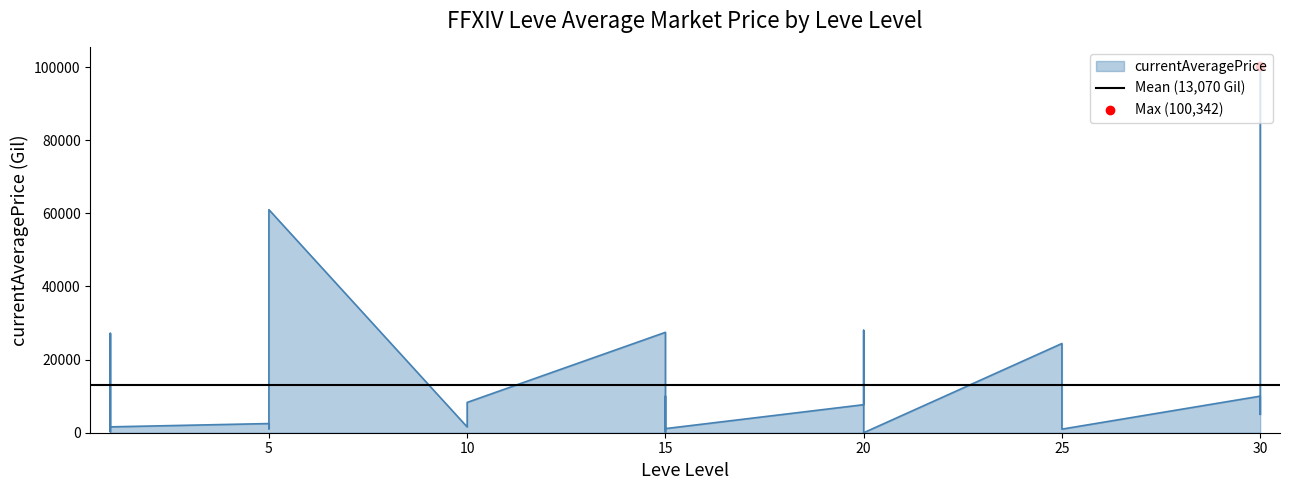

What is the change in value from 15 to 25?

-8616.1